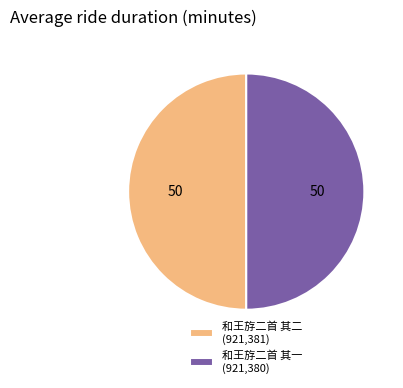

True or false: 和王斿二首 其二 (921,381) accounts for 50% of the total.

True